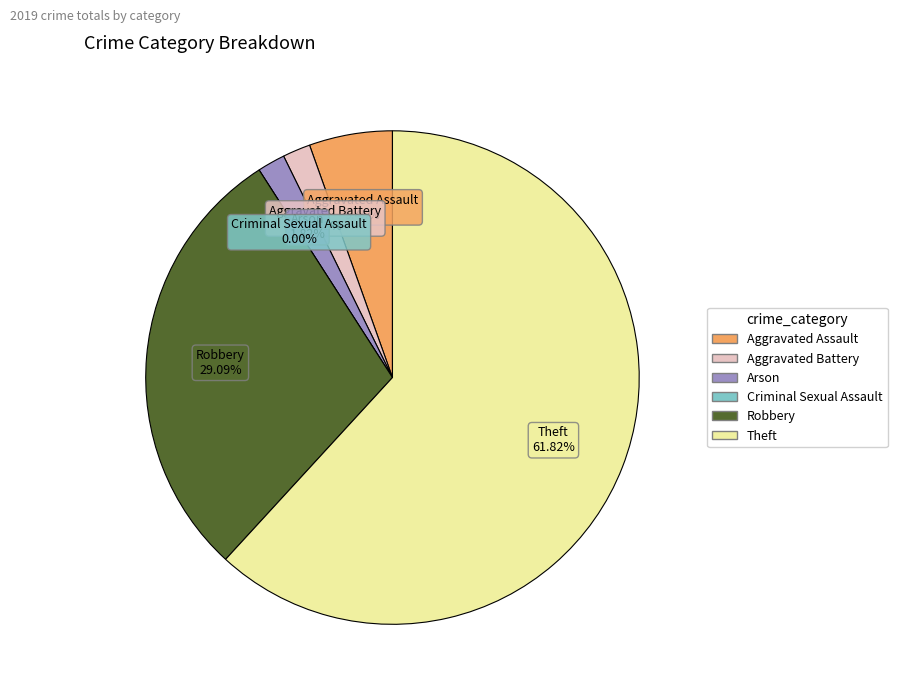

What is the ratio of the value at Aggravated Assault to the value at Theft?

0.1